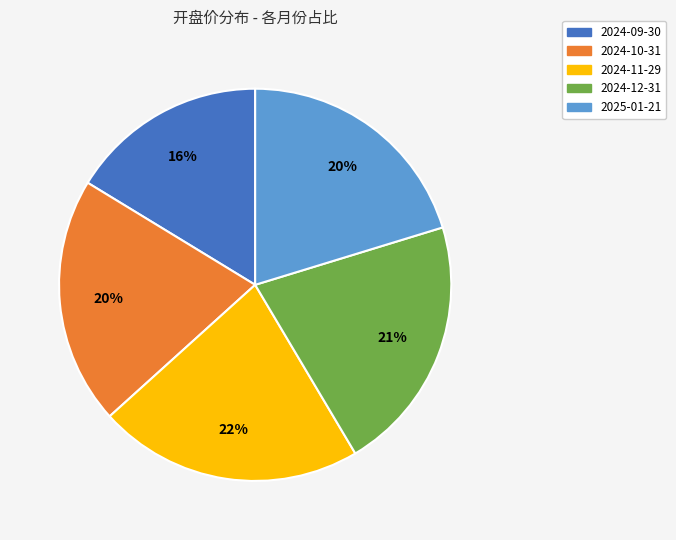

Does 2024-12-31 represent more than half of the total?

No